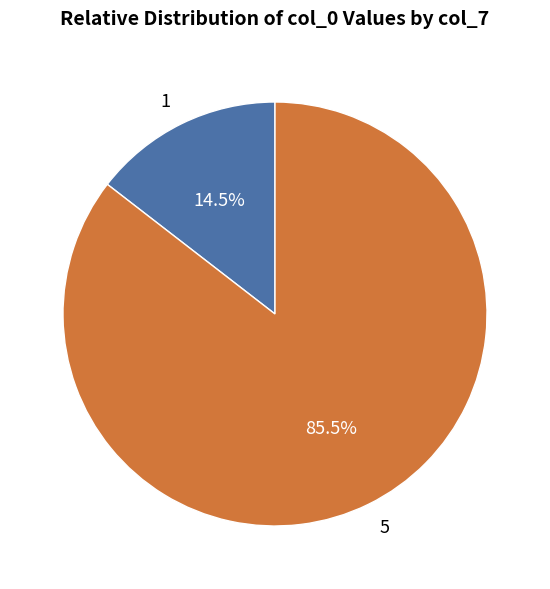

What is the largest slice in the pie chart?

5